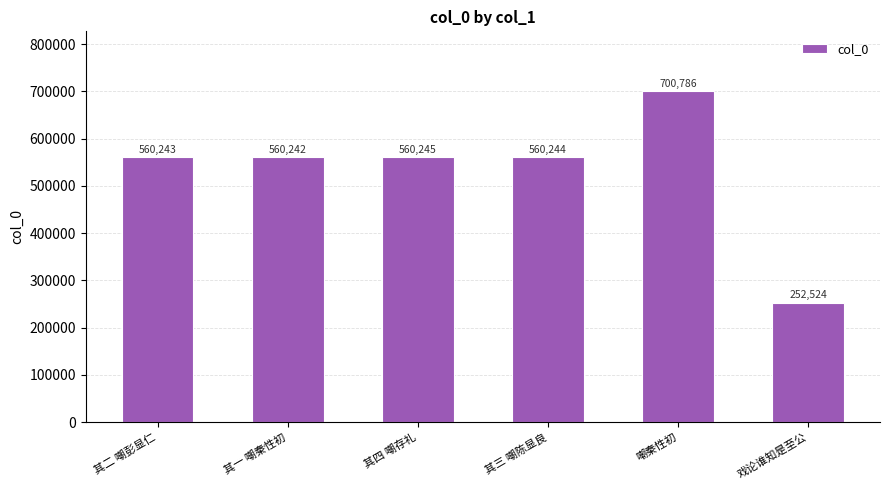

Rank the categories by value from lowest to highest.

戏论谁知是至公, 其一 嘲秦性初, 其二 嘲彭显仁, 其三 嘲陈显良, 其四 嘲存礼, 嘲秦性初